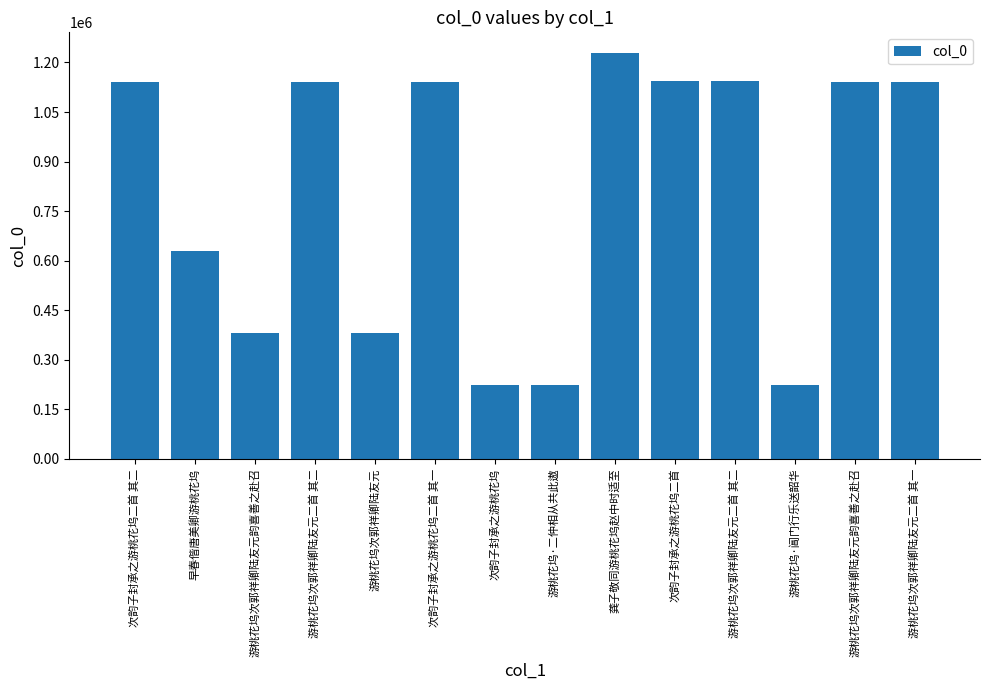

Reading left to right, transcribe all the data shown in this chart.

1141749	628703	379940	1141811	379865	1139561	224362	224437	1229896	1144461	1144694	224436	1141976	1141810